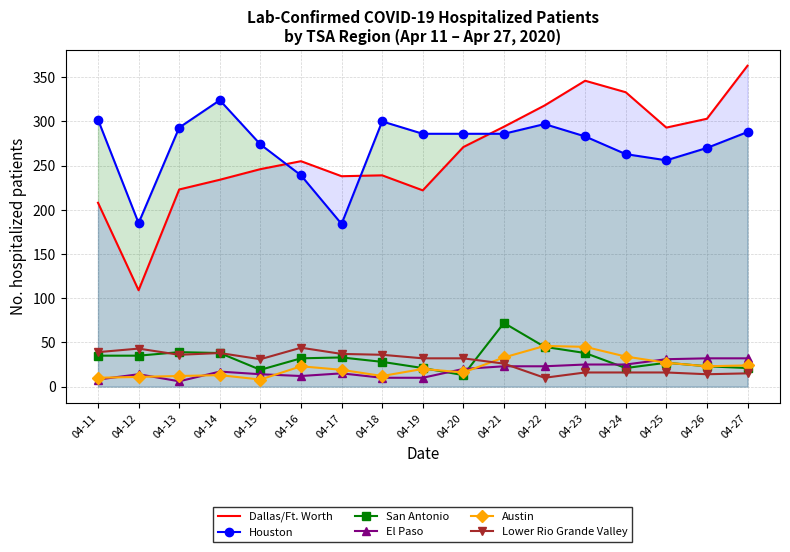

At how many categories does at least one series exceed 233?

16